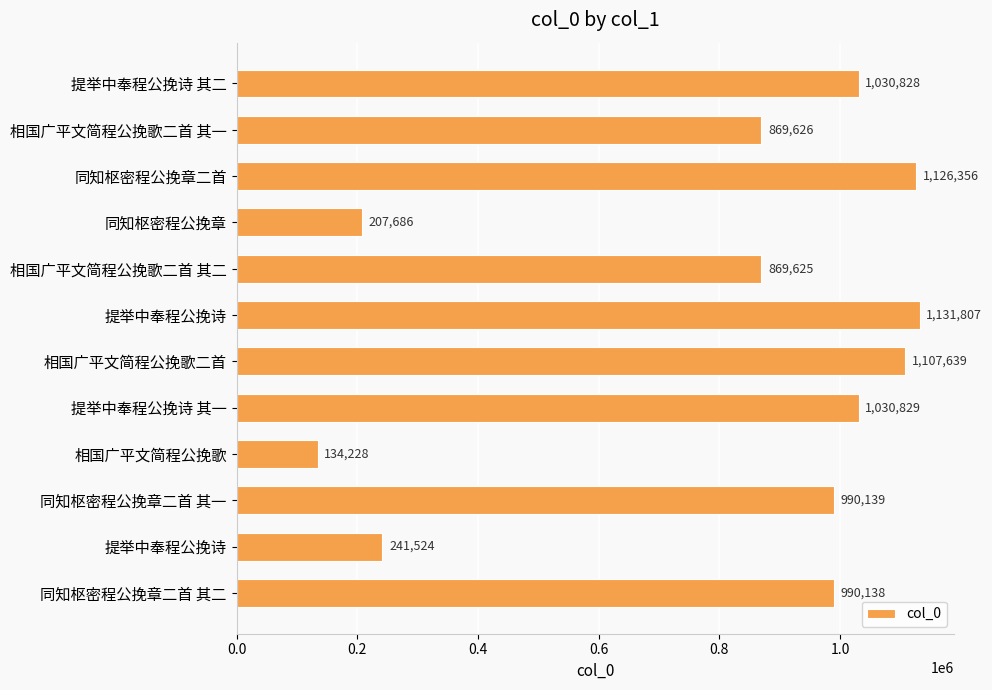

Are the bars grouped side by side (vs. stacked)?

No